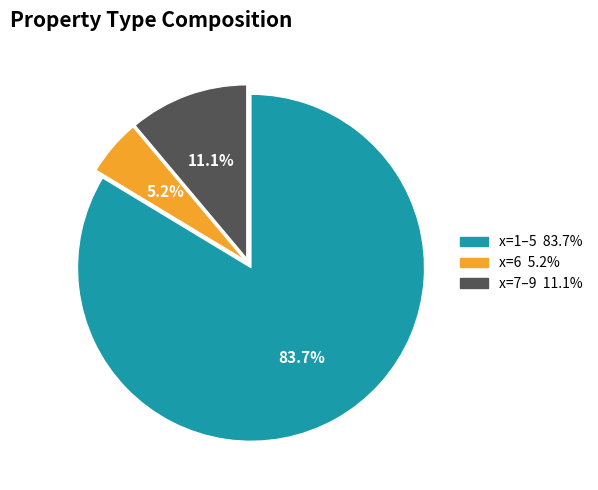

Count the number of slices in the pie.

3